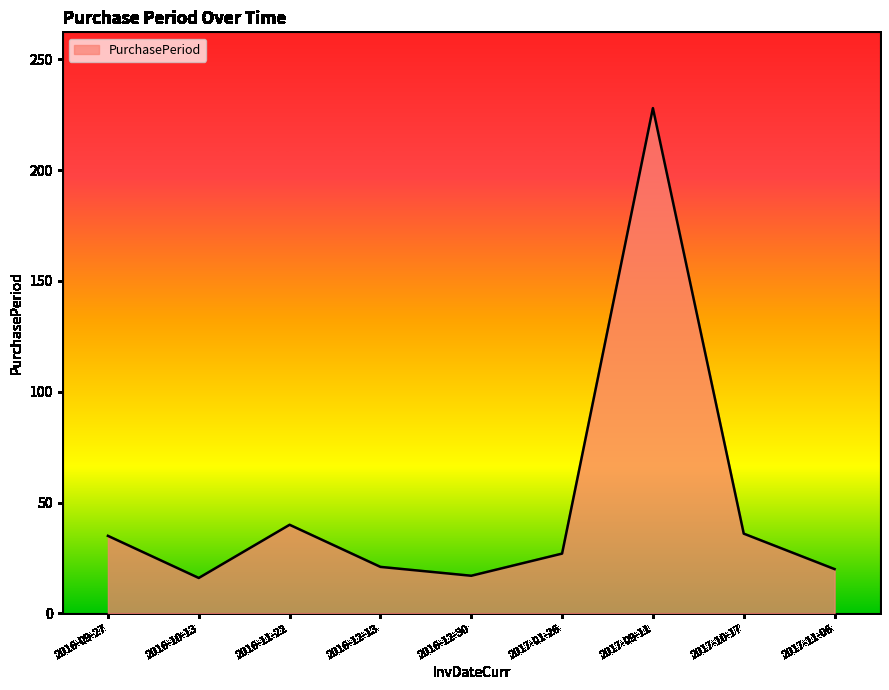

Where does the data first go above 27?

2016-09-27